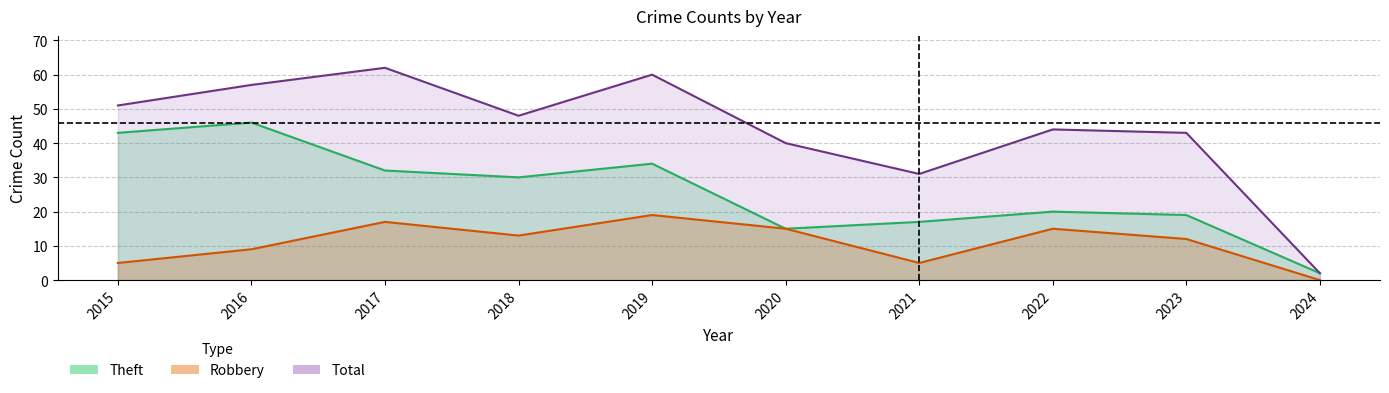

What is the value of the Robbery point at the 7th from the left?

5